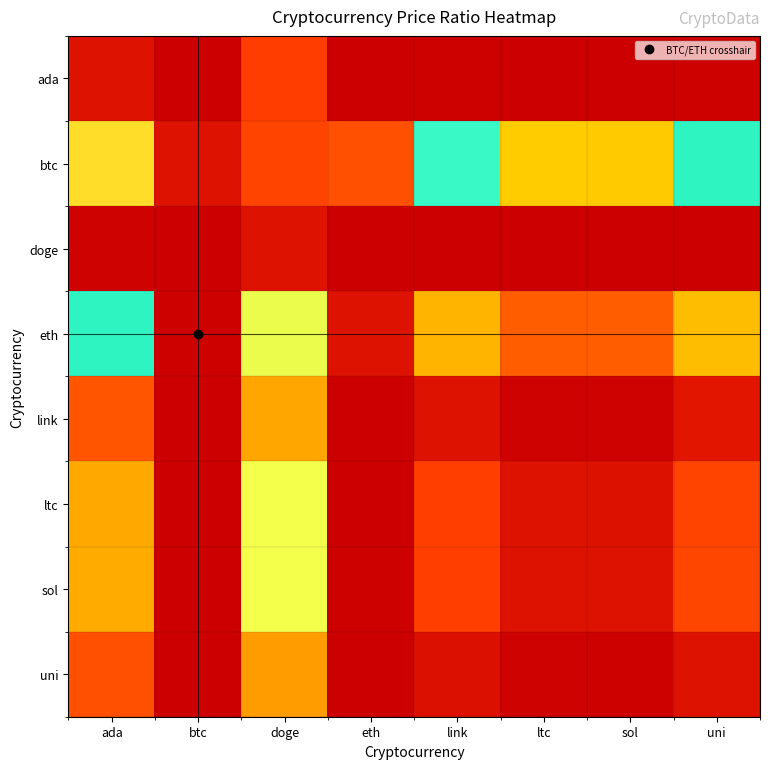

Which series has the largest total across all categories?

btc